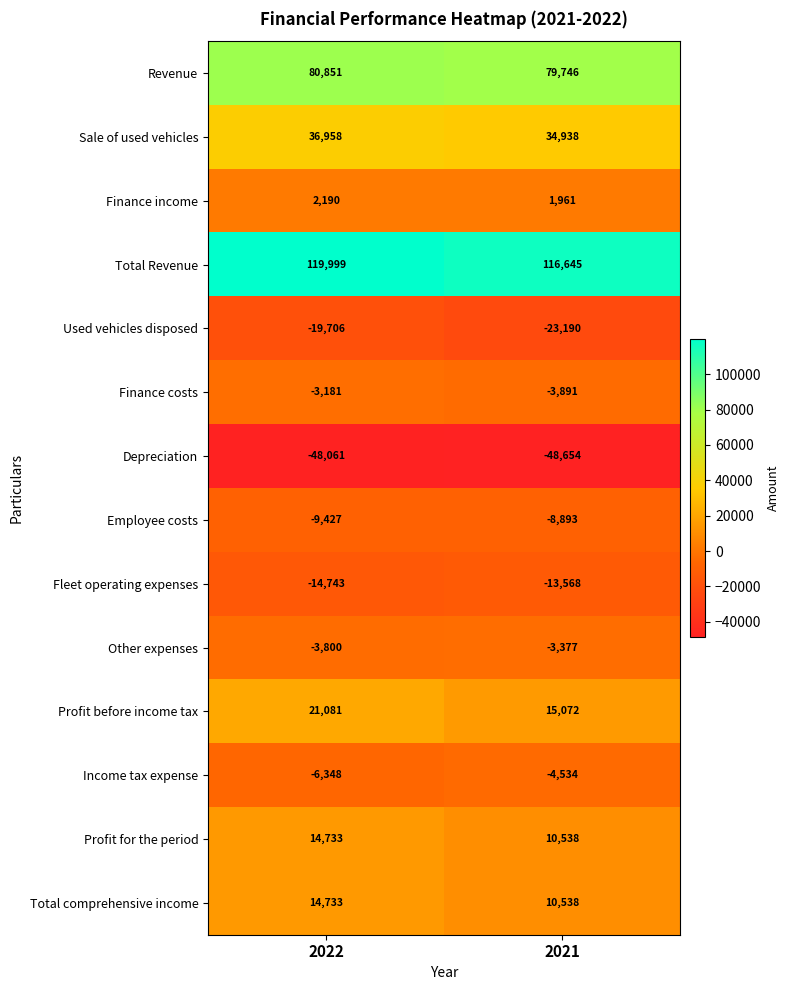

What is the difference between the maximum and minimum values in the Profit for the period series?

4195